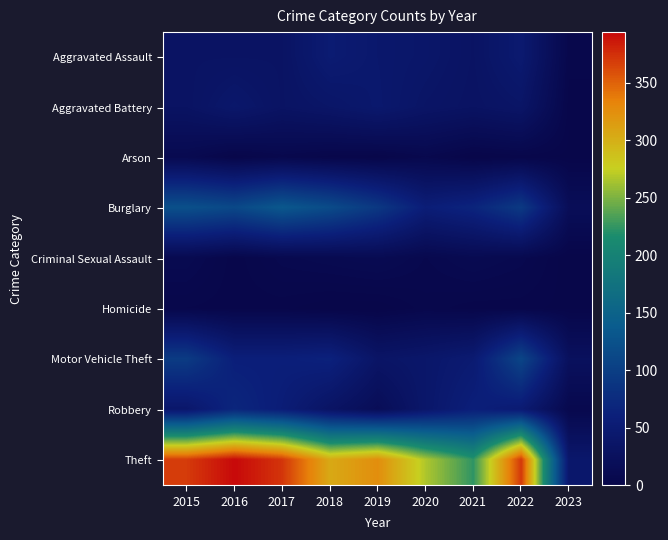

Rank the series at 2015 from lowest to highest value.

Homicide, Arson, Criminal Sexual Assault, Aggravated Battery, Aggravated Assault, Robbery, Motor Vehicle Theft, Burglary, Theft